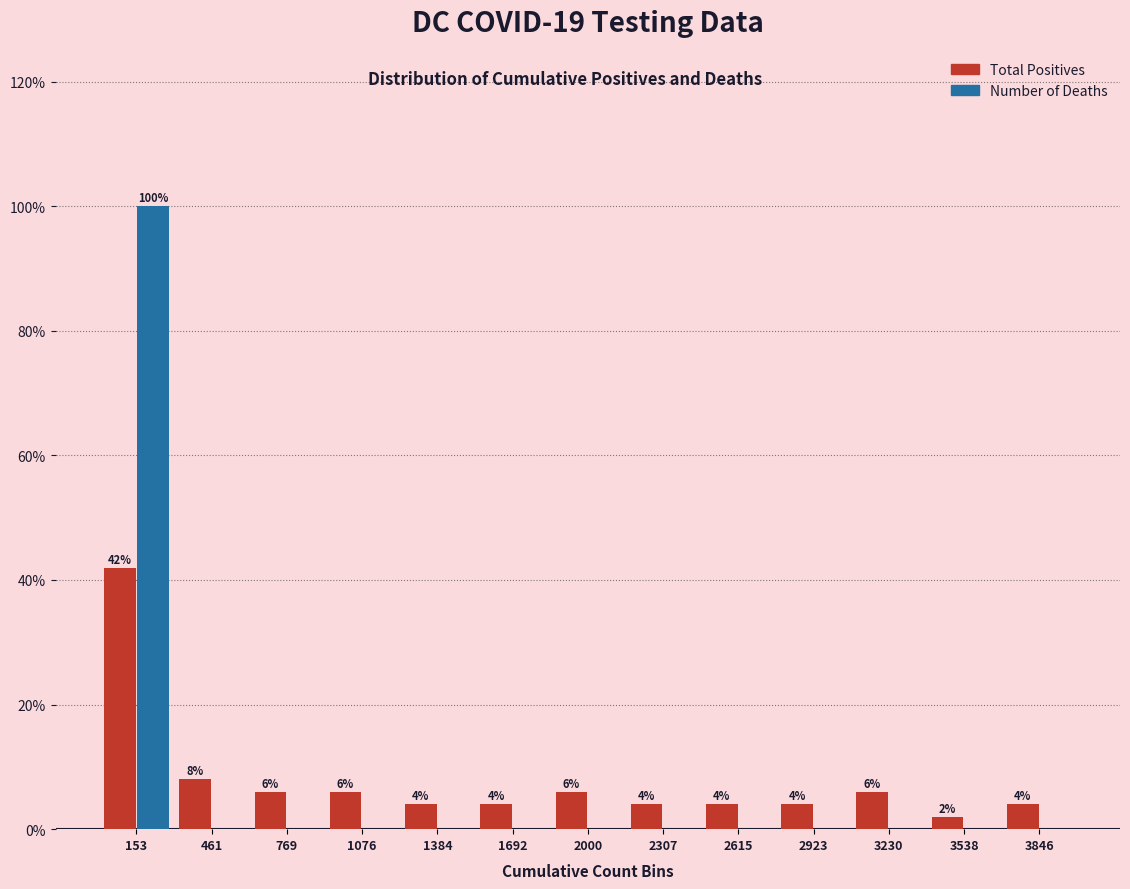

In the Total Positives series, which range on the x-axis has the tallest bar?

0 to 300